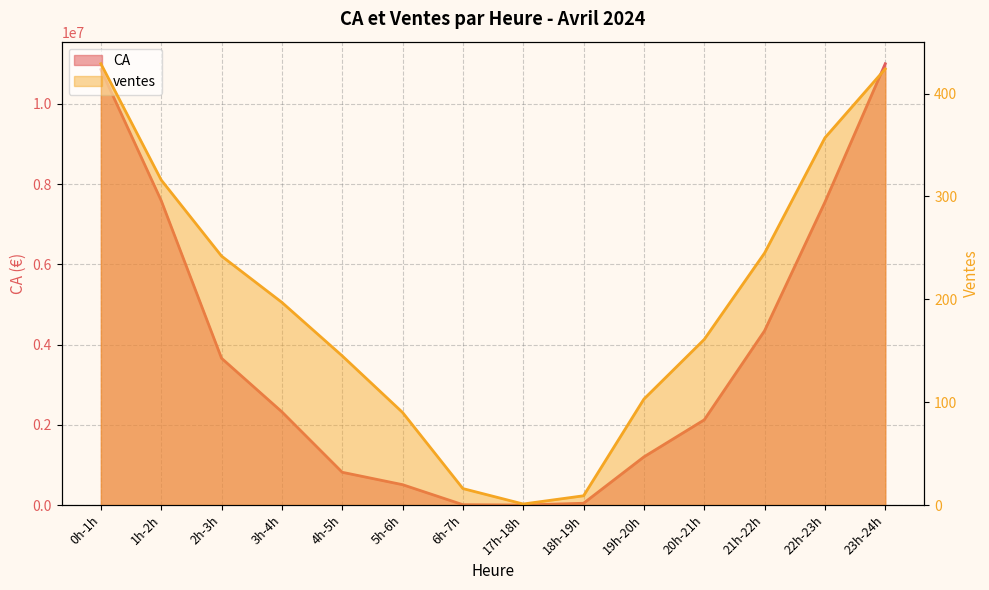

How many lines are shown in the chart?

2